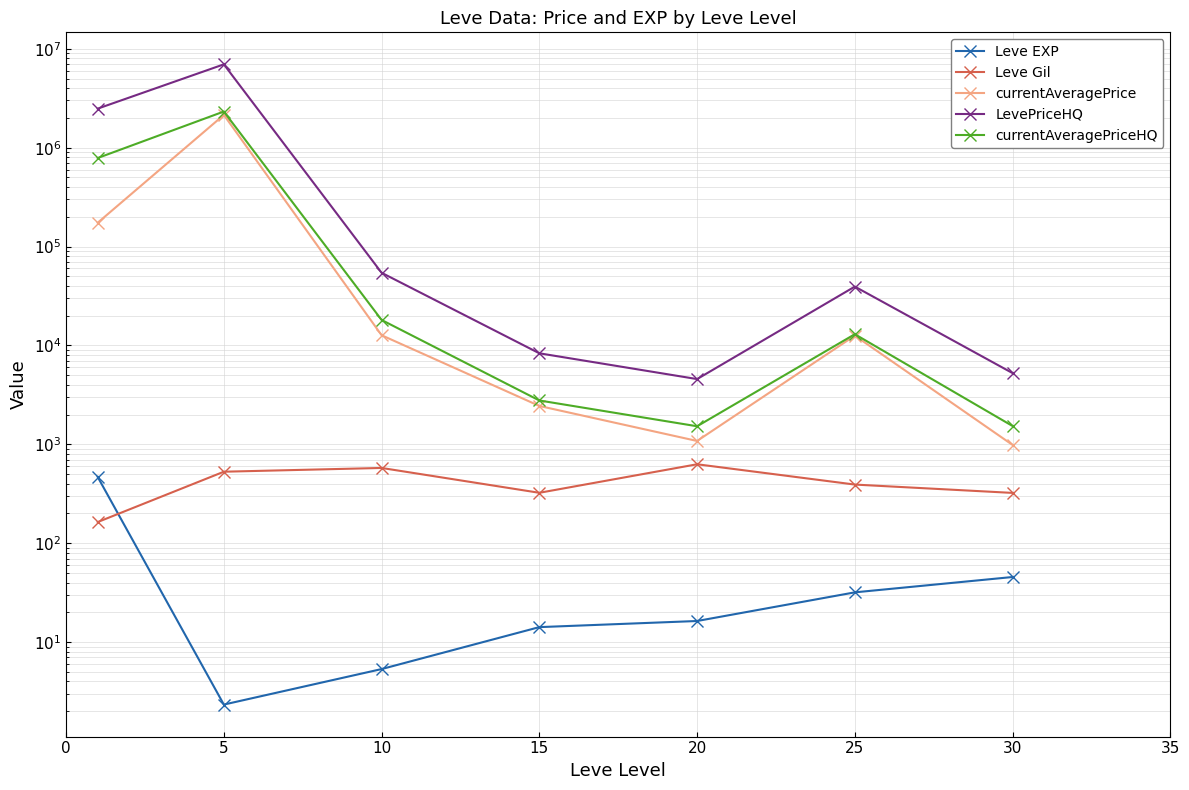

Which series has the largest range (max minus min)?

LevePriceHQ